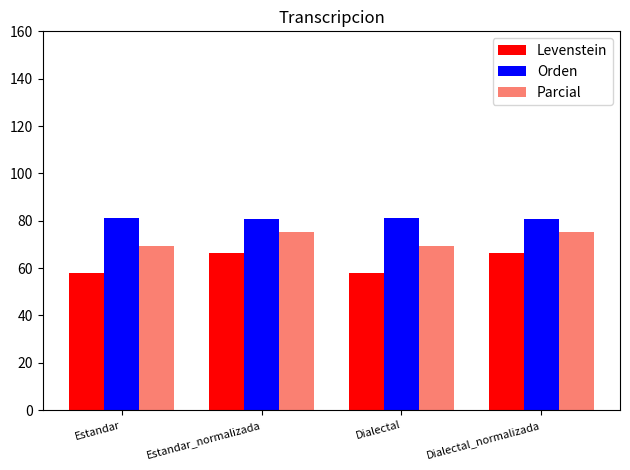

True or false: Parcial has a value of 69.1 at Estandar.

True